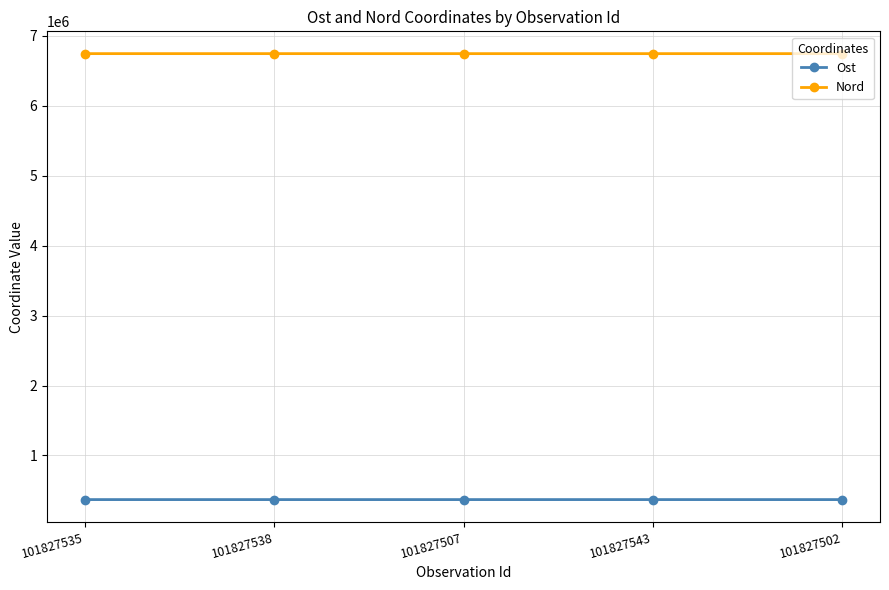

What is the value of the Nord point at the 1st from the left?

6746823.1